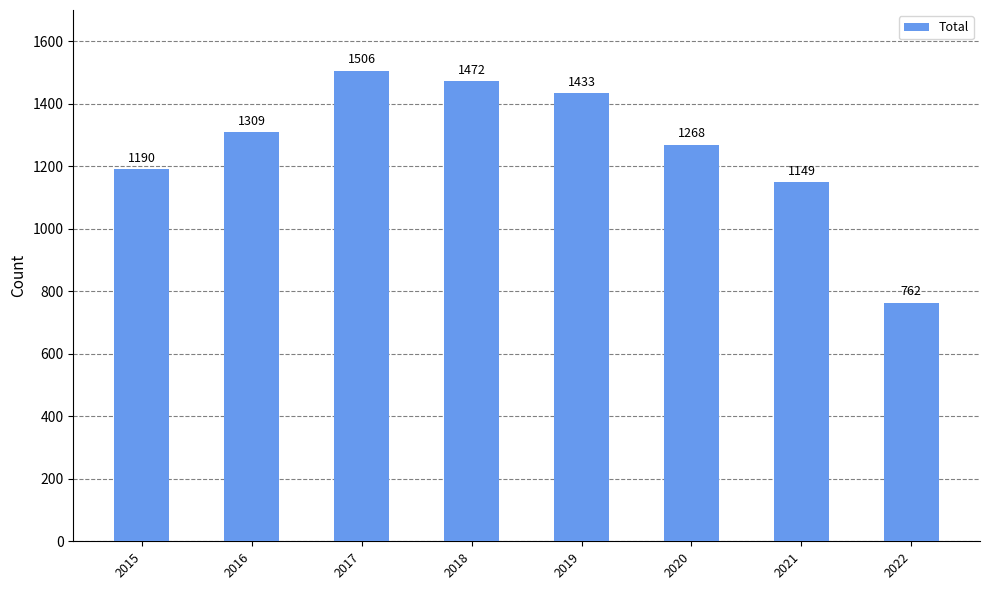

Rank the categories by value from highest to lowest.

2017, 2018, 2019, 2016, 2020, 2015, 2021, 2022